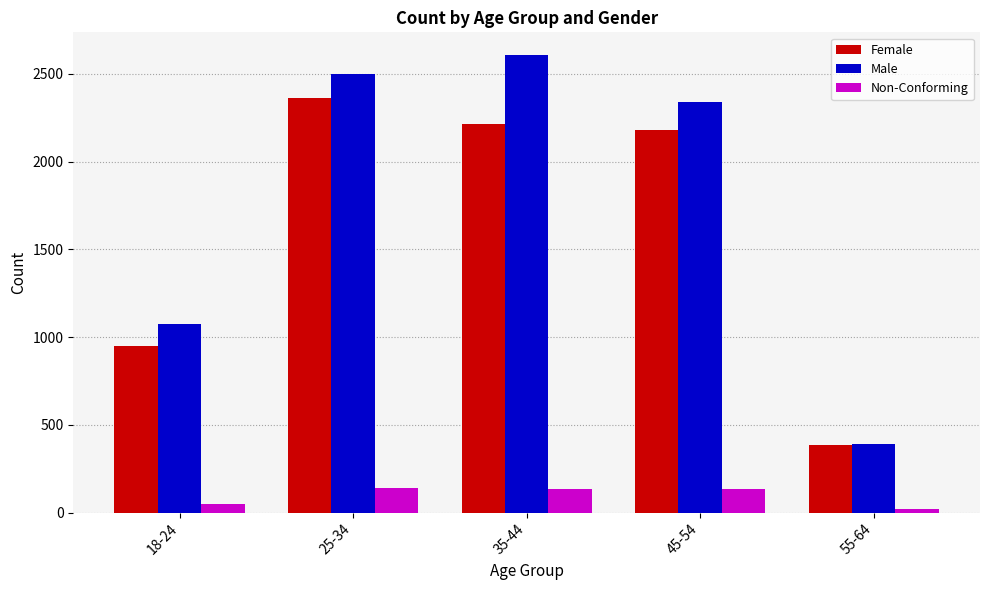

Is the value of Male at 25-34 greater than the value of Female at 18-24?

Yes